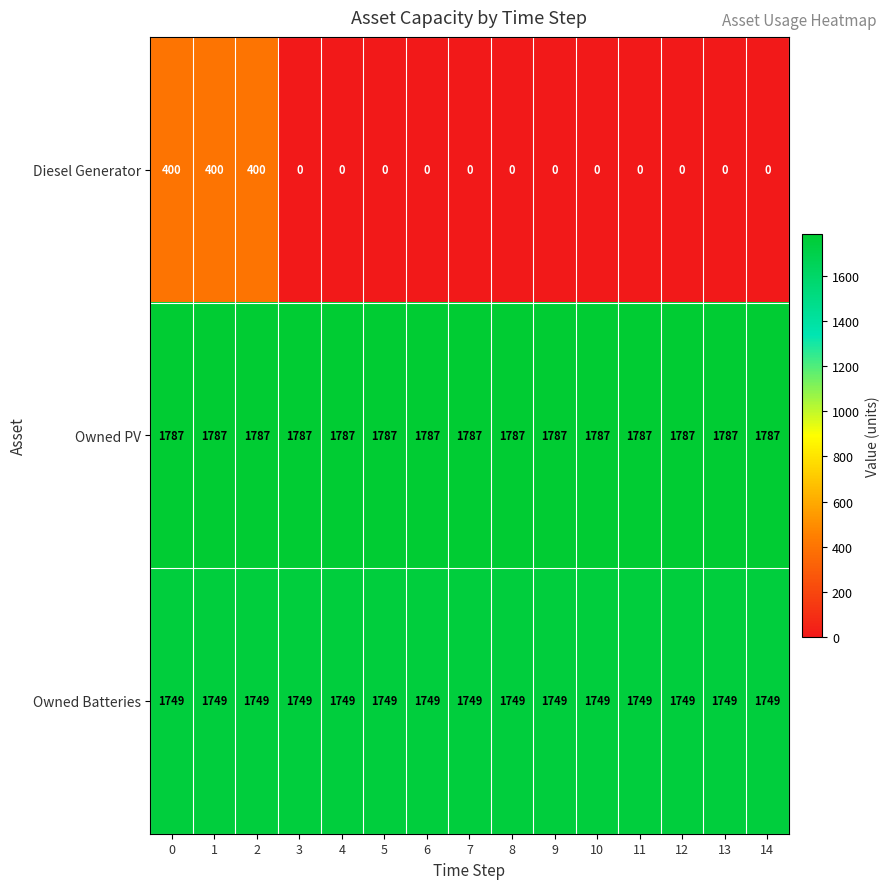

What is the spread (max minus min) of values at 6?

1787